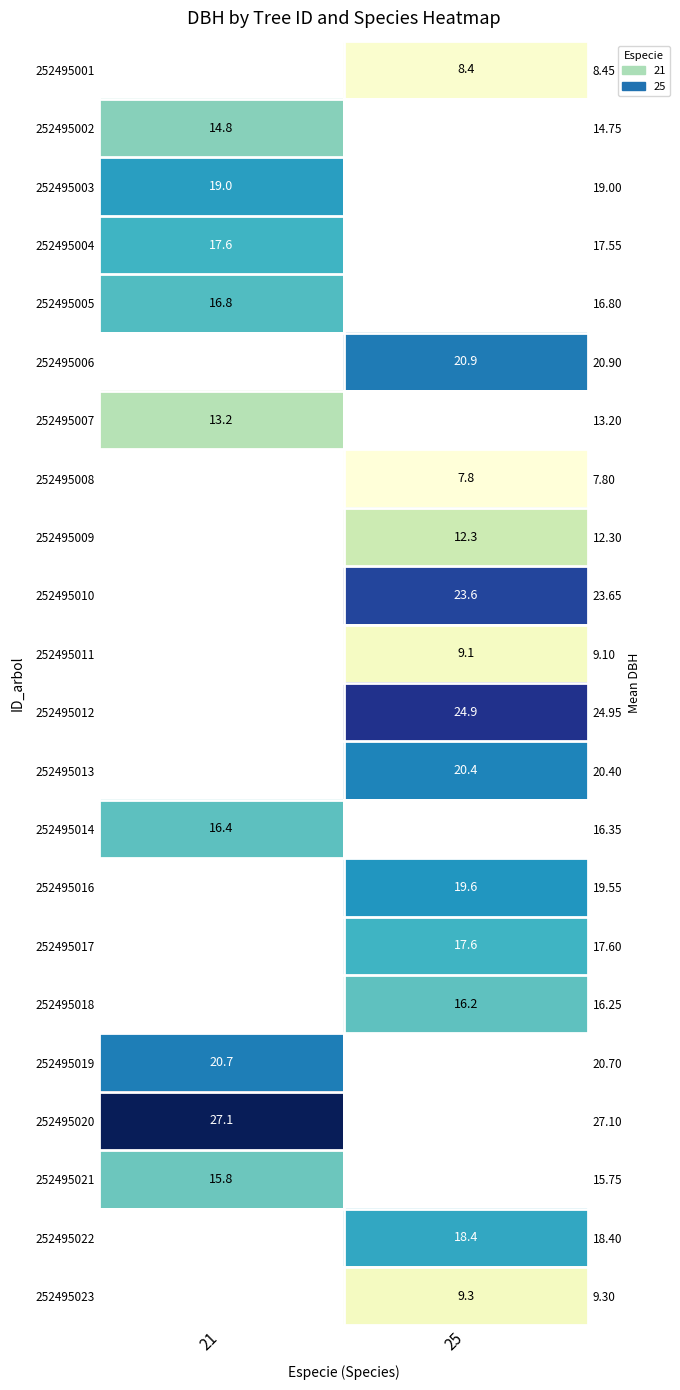

What is the lowest value of the 252495007 series?

13.2